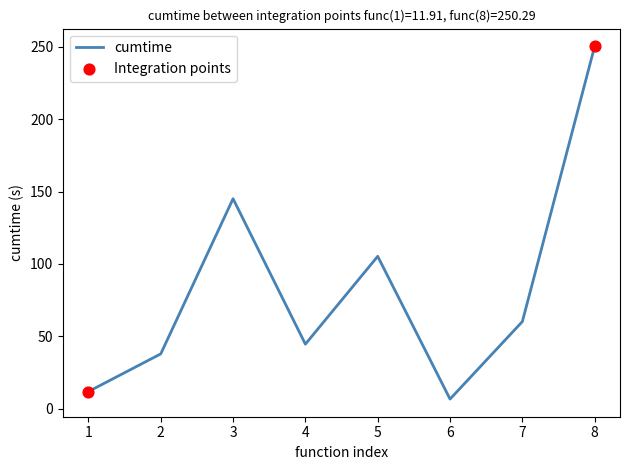

What is the change in value from 2 to 3?

+107.1